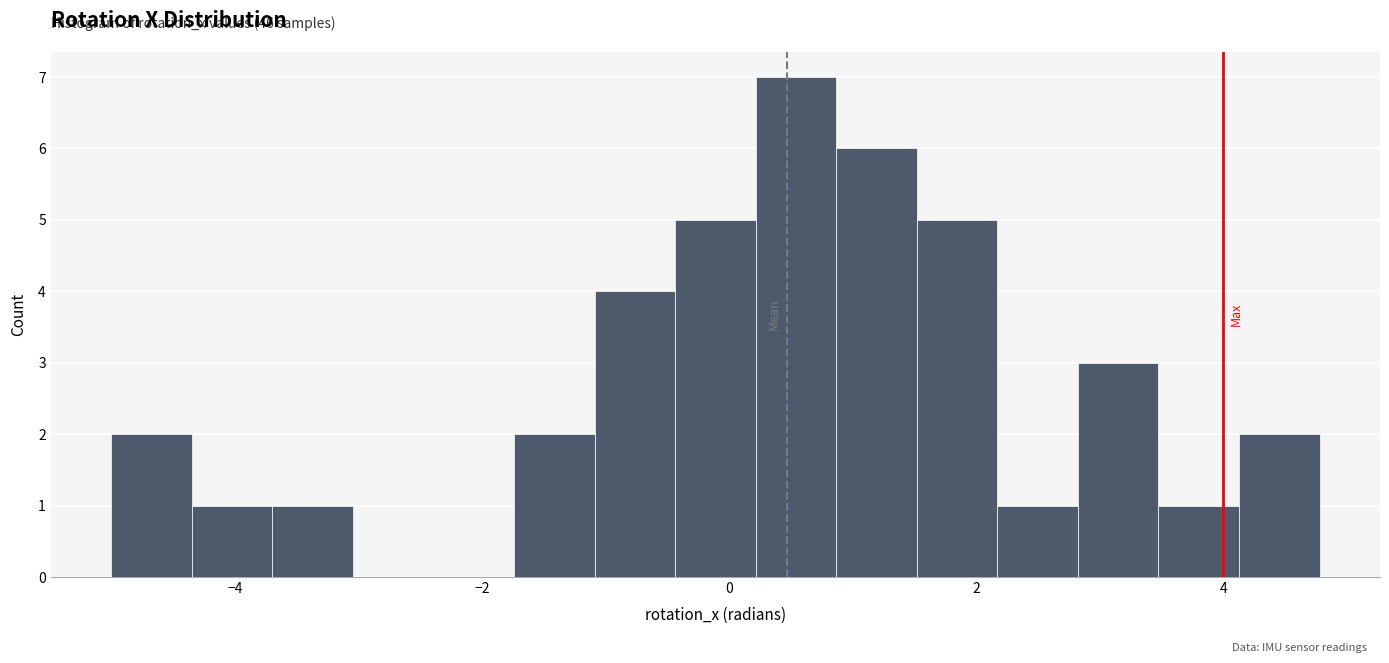

Read against the x-axis, roughly where is the centre of the tallest bar?

0.6